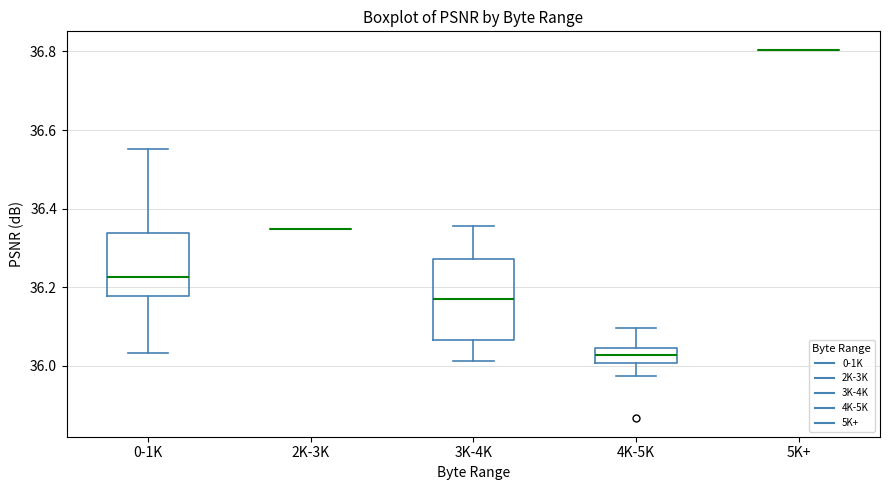

Reading left to right, transcribe this box plot: for each box, give where its median line is, the range the box spans, and where its two whiskers end, as read against the y-axis. The values are not printed on the chart, so give them approximately, as read against the axis.

0-1K: median 36.22, box 36.18 to 36.34, whiskers 36.04 to 36.56
2K-3K: box collapsed to a line at 36.34, whiskers 36.34 to 36.34
3K-4K: median 36.16, box 36.06 to 36.28, whiskers 36.02 to 36.36
4K-5K: median 36.02, box 36.00 to 36.04, whiskers 35.98 to 36.10
5K+: box collapsed to a line at 36.80, whiskers 36.80 to 36.80